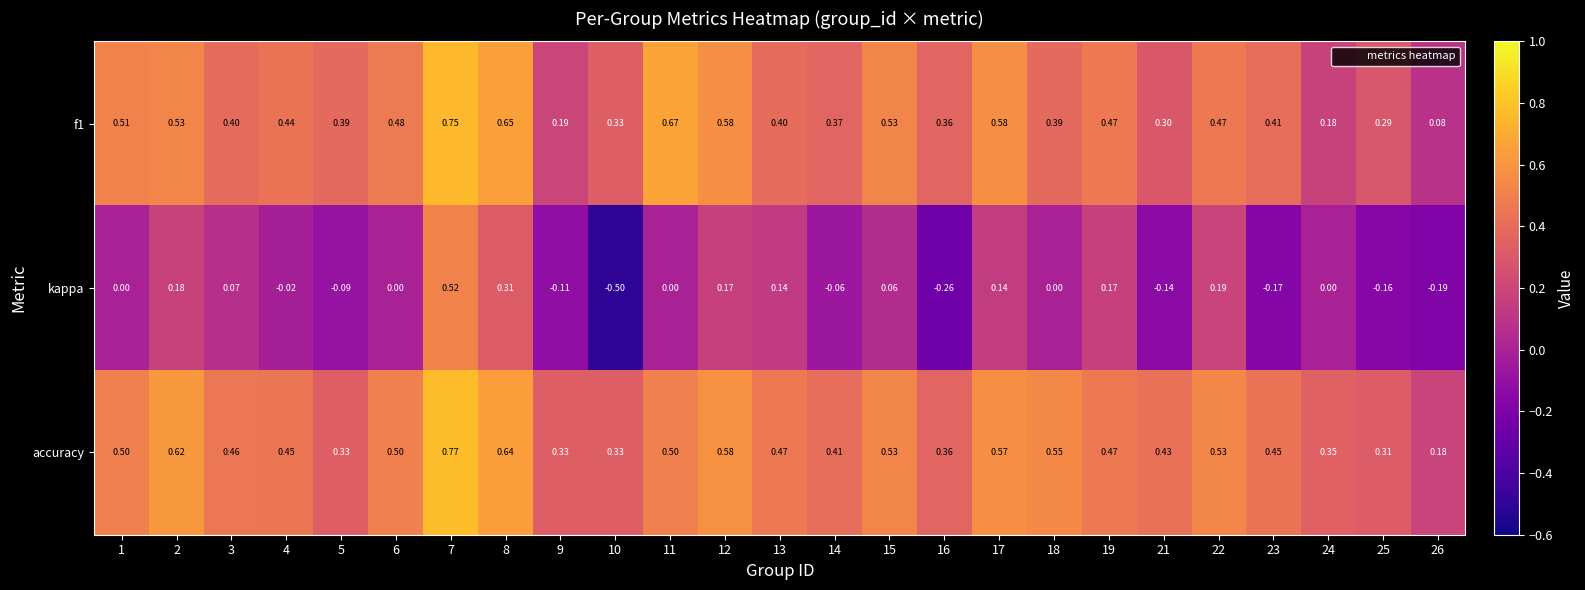

How many data points in kappa are less than 0?

10